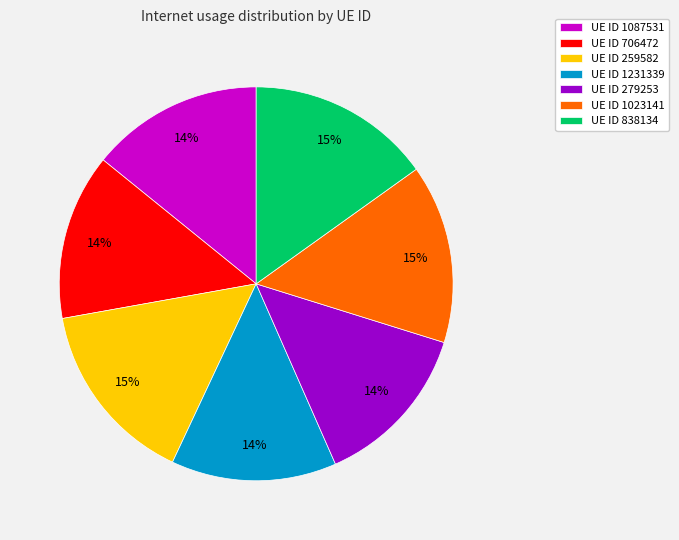

Combined, do UE ID 279253 and UE ID 259582 account for over 50%?

No